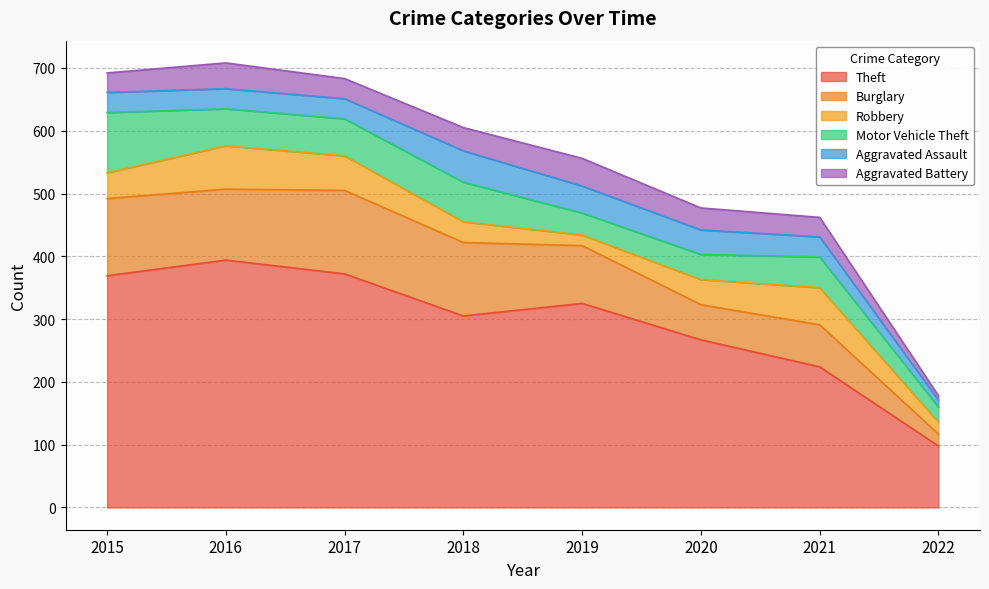

The value of Motor Vehicle Theft at 2022 is 35. True or false?

False